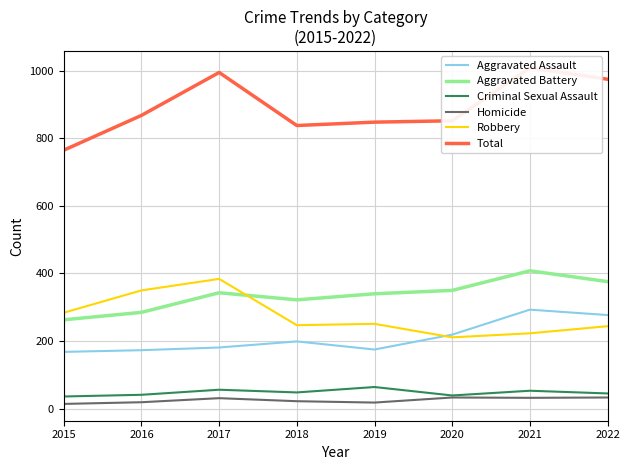

What is the sum of the Total values at 2022 and 2019?

1823